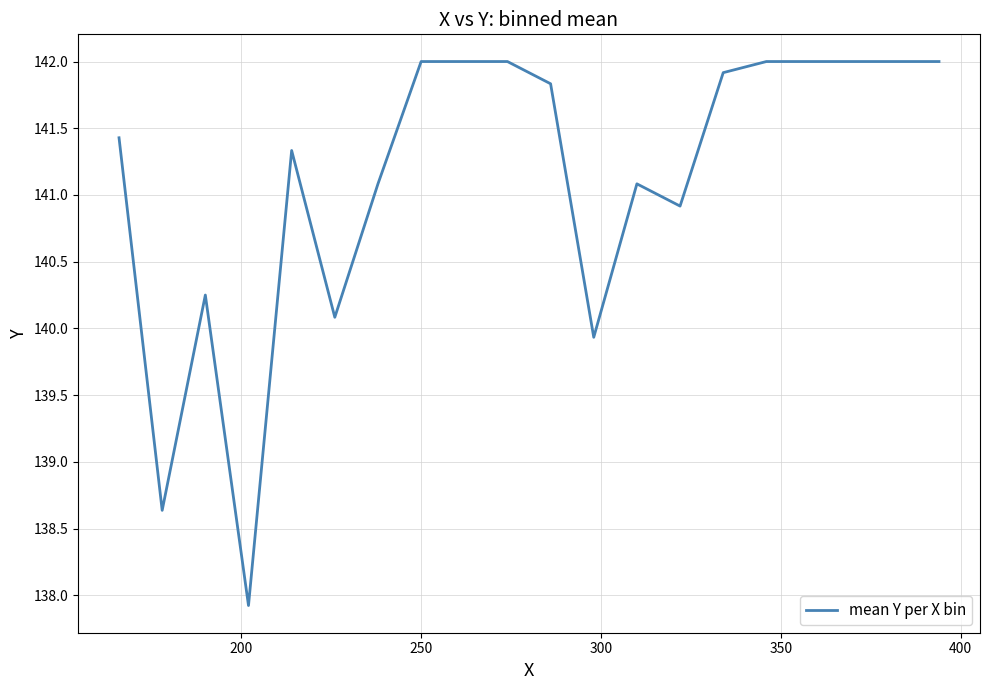

What is the difference between the second highest and minimum values?

4.1